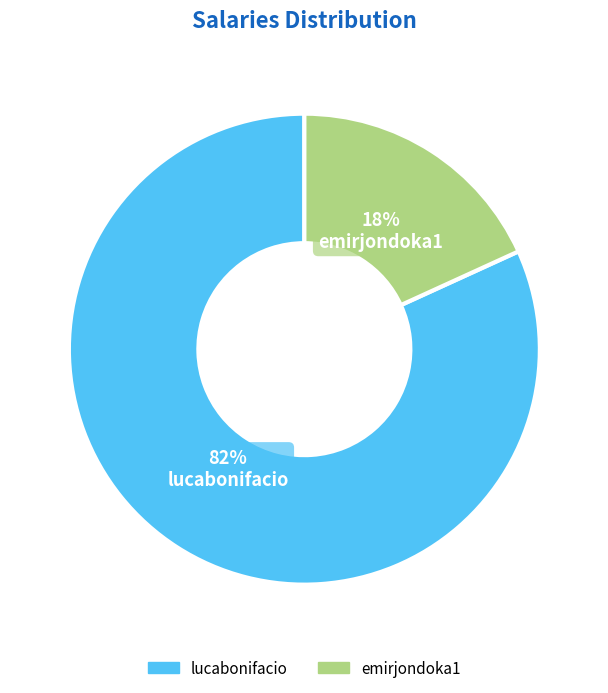

To the nearest percent, what is the combined percentage of emirjondoka1 and lucabonifacio?

100%